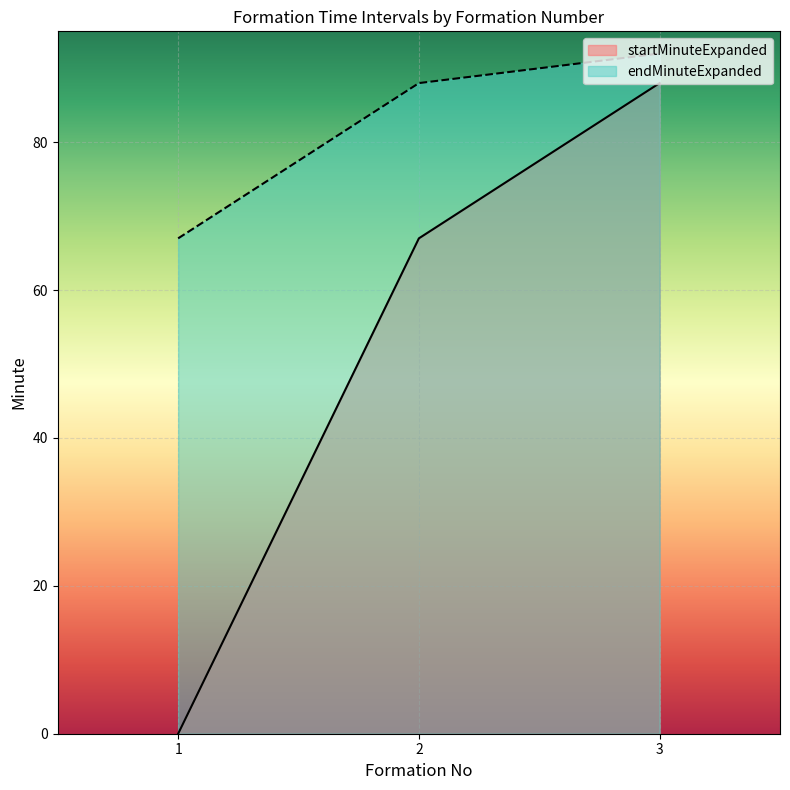

What is the difference between the endMinuteExpanded values at 3 and 1?

25